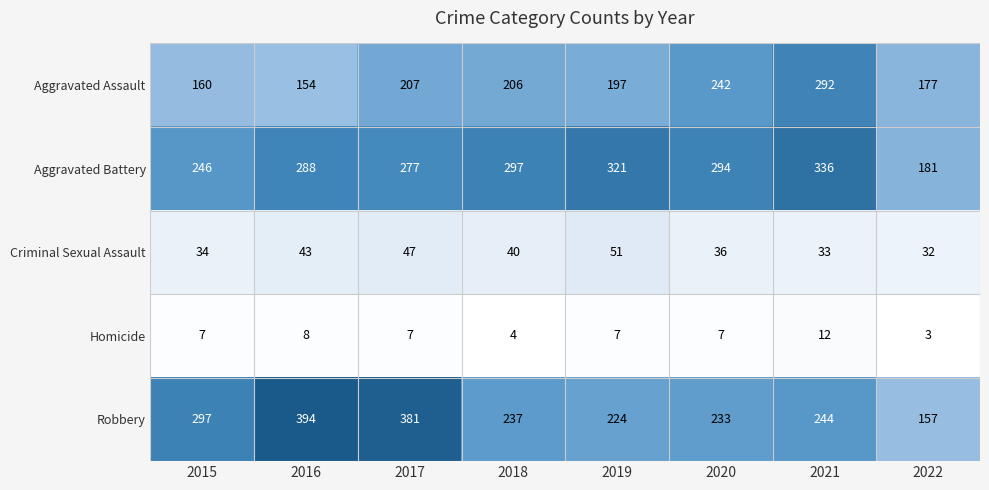

What is the total value across all series at 2019?

800